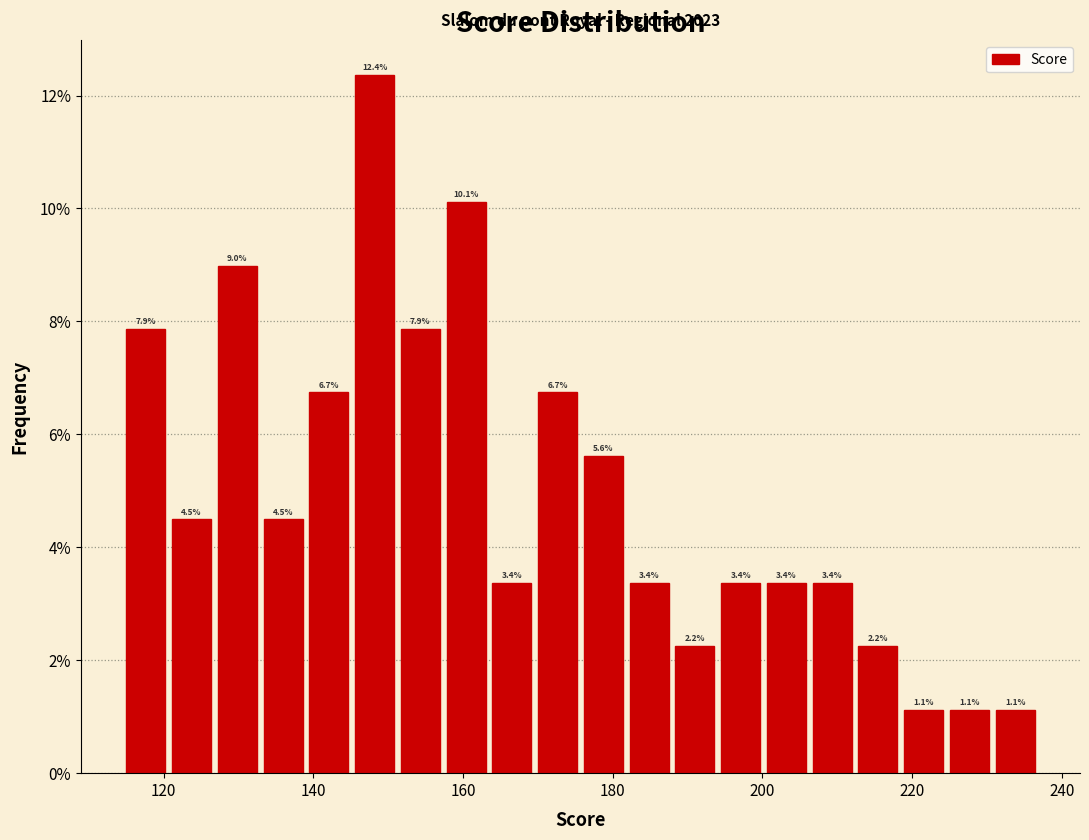

Read against the x-axis, roughly where is the centre of the tallest bar?

148